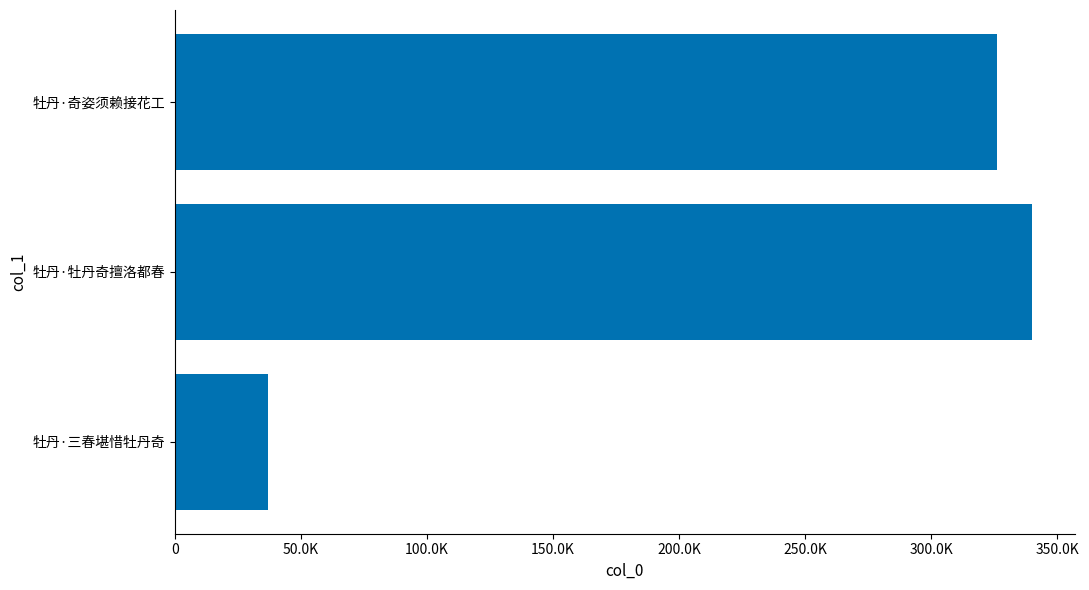

What is the minimum value shown in the chart?

37078